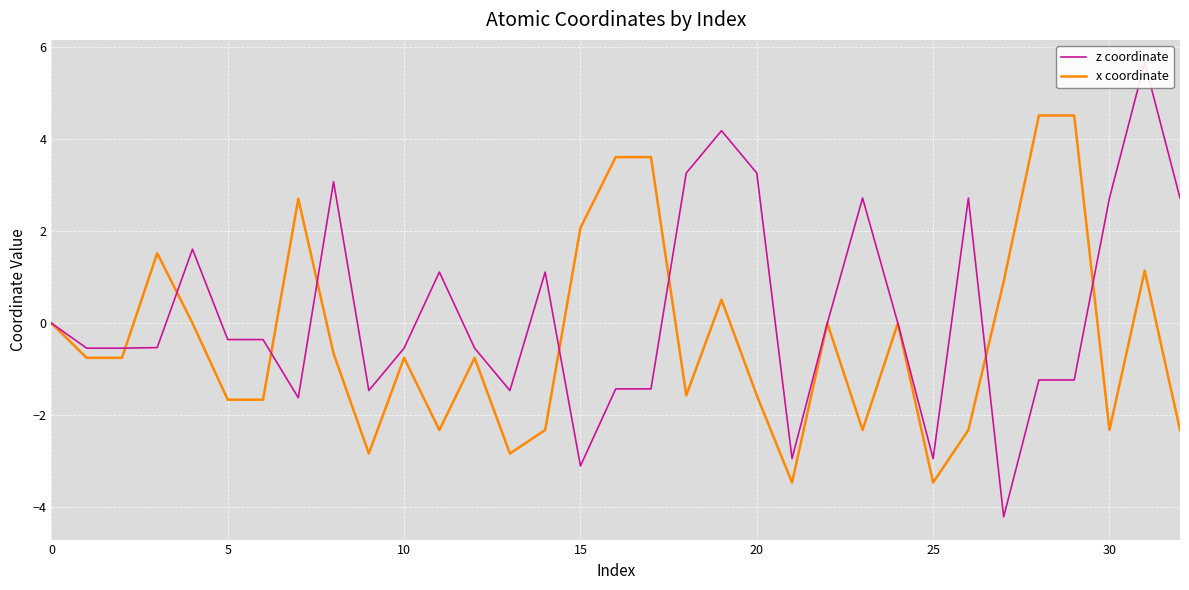

What is the sum of the x coordinate values at 17 and 32?

1.3